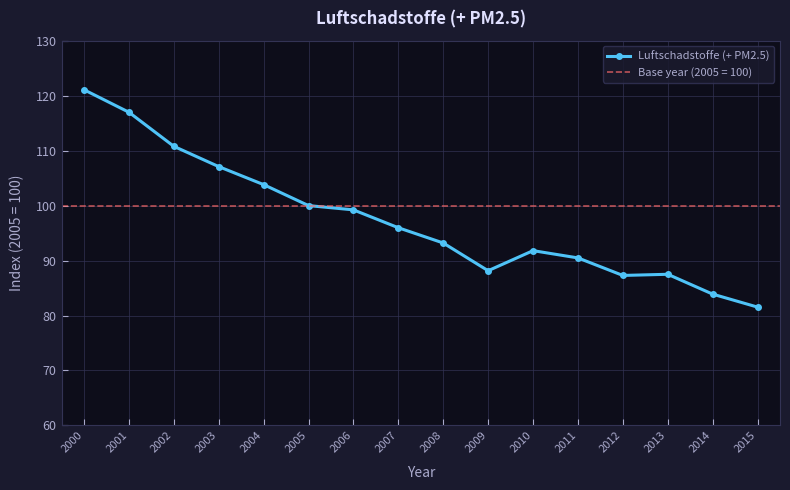

What is the approximate value at 2008?

93.2